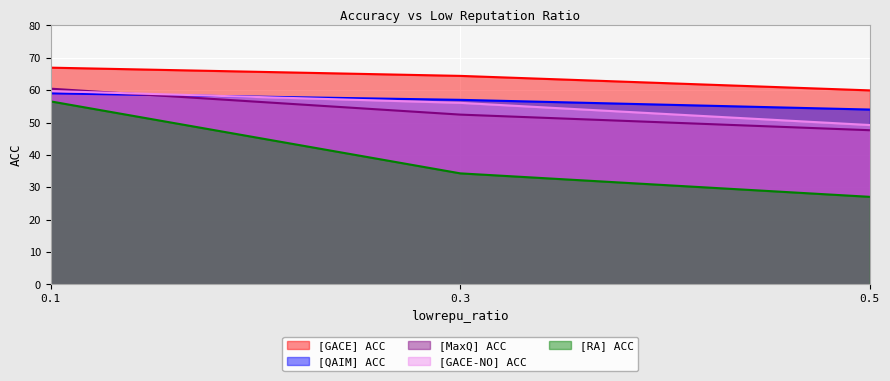

How many lines are shown in the chart?

5